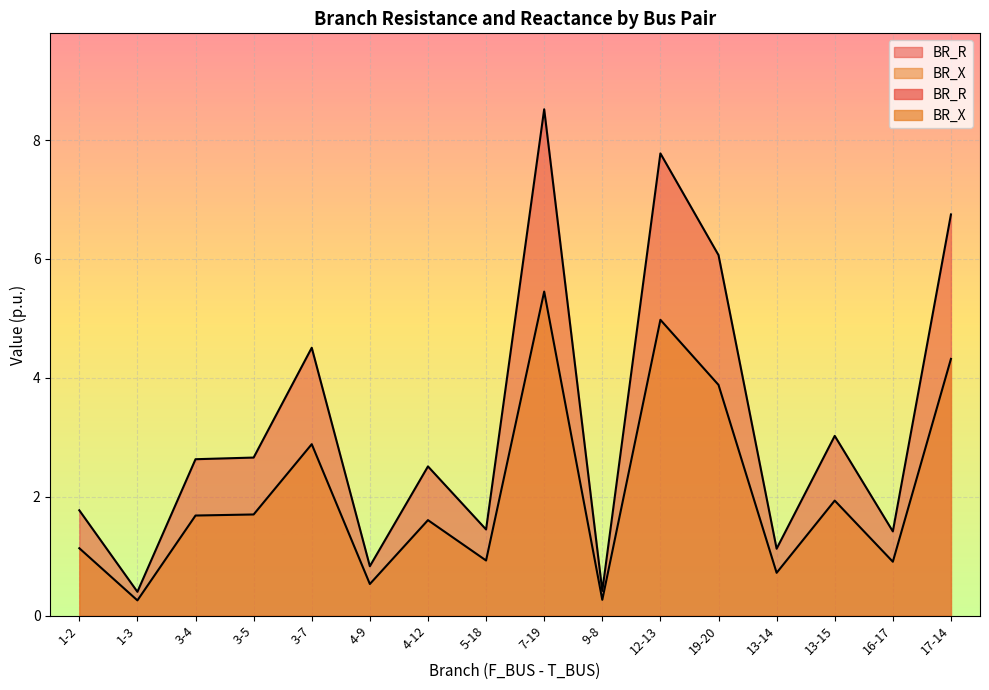

Which series changed the most between 1-2 and 1-3?

BR_R